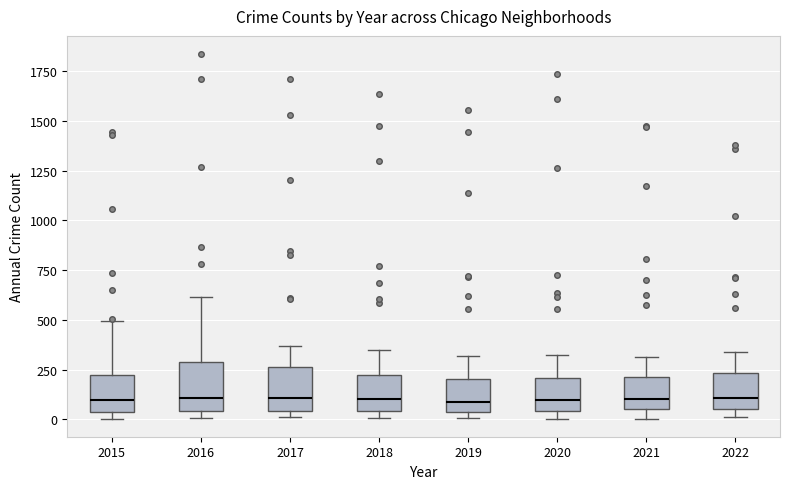

Reading left to right, read every box against the y-axis: the position of its median line, the range the box covers, and the ends of its whiskers. The values are not printed on the chart, so give them approximately, as read against the axis.

2015: median 100, box 50 to 200, whiskers 0 to 500
2016: median 100, box 50 to 300, whiskers 0 to 600
2017: median 100, box 50 to 250, whiskers 0 to 350
2018: median 100, box 50 to 200, whiskers 0 to 350
2019: median 100, box 50 to 200, whiskers 0 to 300
2020: median 100, box 50 to 200, whiskers 0 to 300
2021: median 100, box 50 to 200, whiskers 0 to 300
2022: median 100, box 50 to 250, whiskers 0 to 350